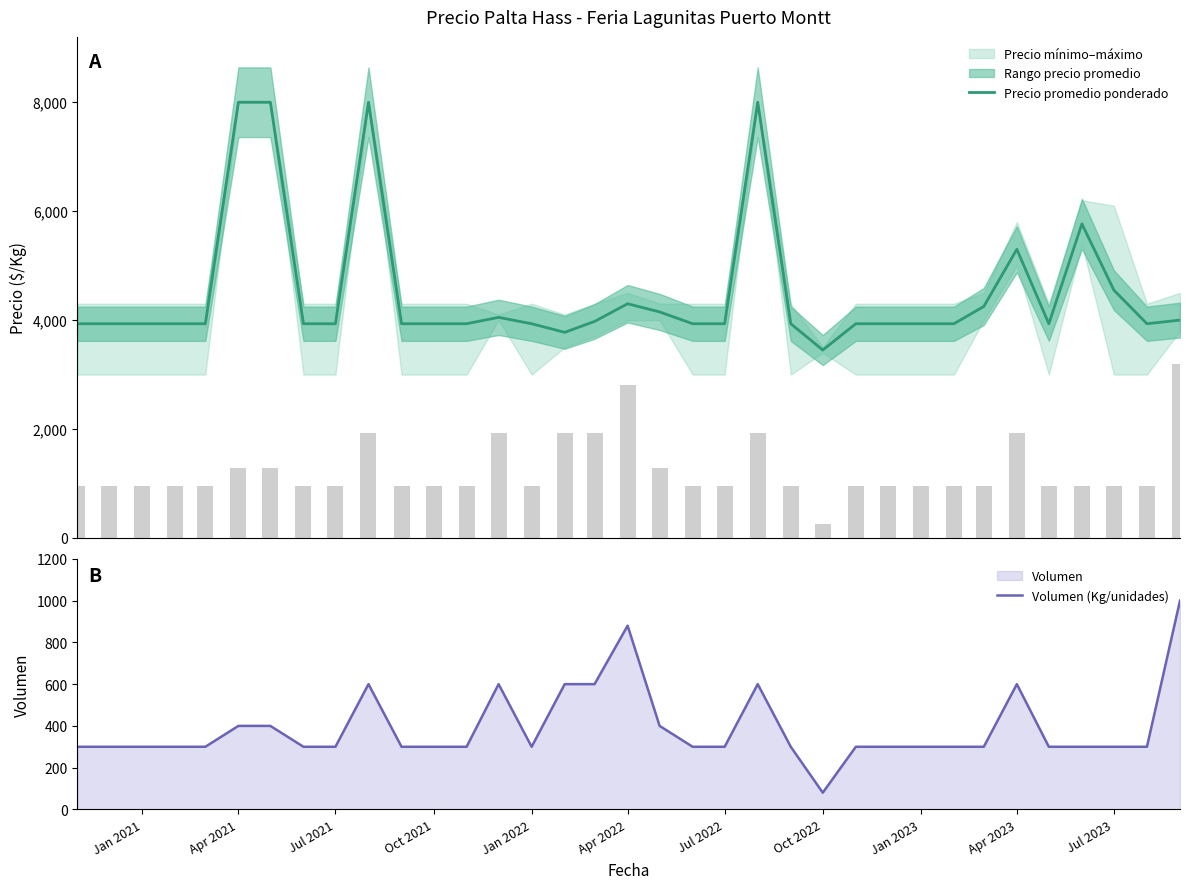

What is the lowest value of the Volumen (Kg/unidades) series?

80